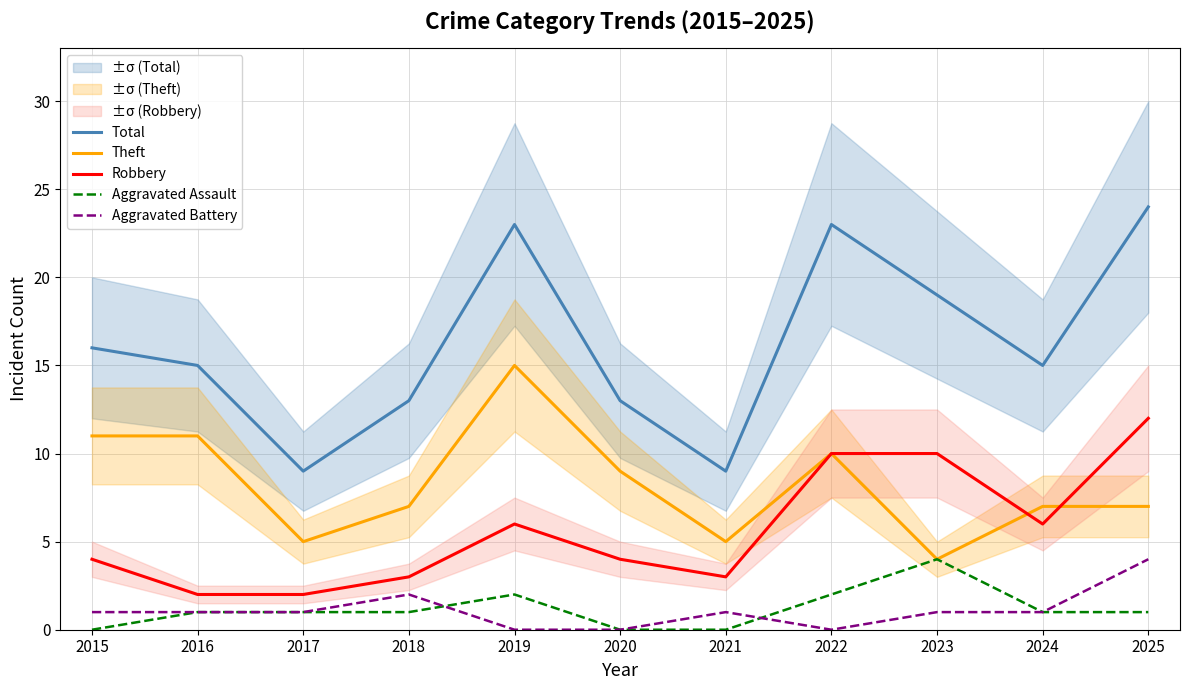

How many lines are shown in the chart?

5